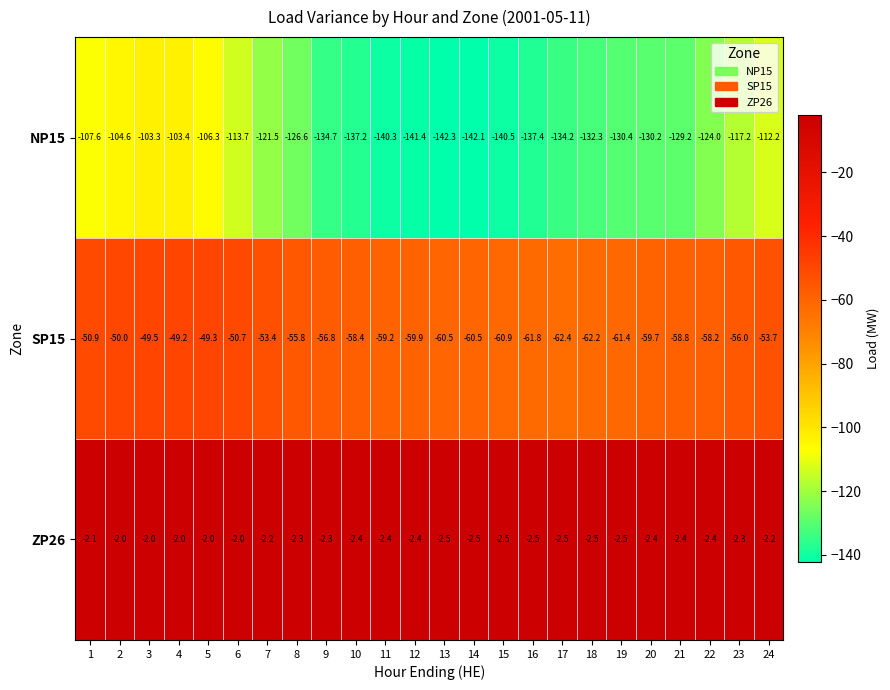

Count the number of data series in this chart.

3